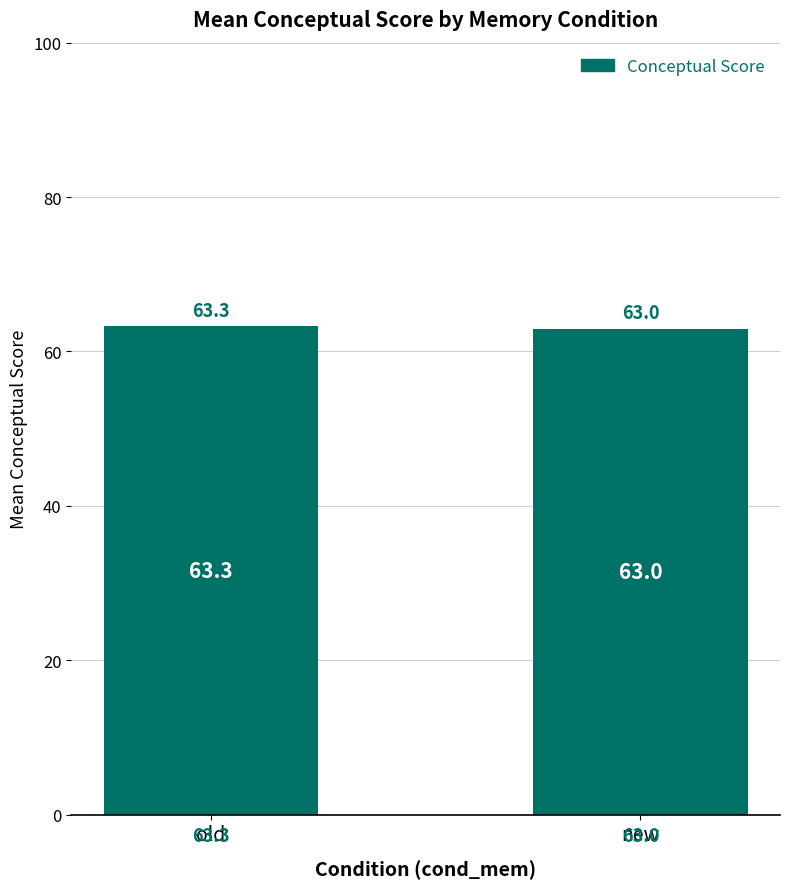

What position from the right is new?

1